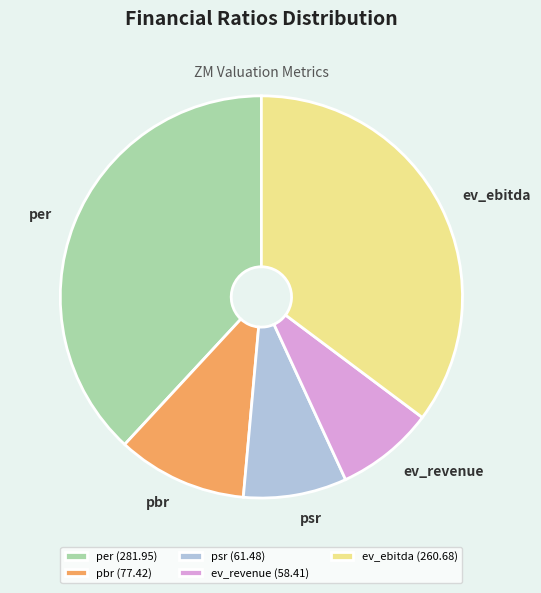

How many segments does this pie chart have?

5